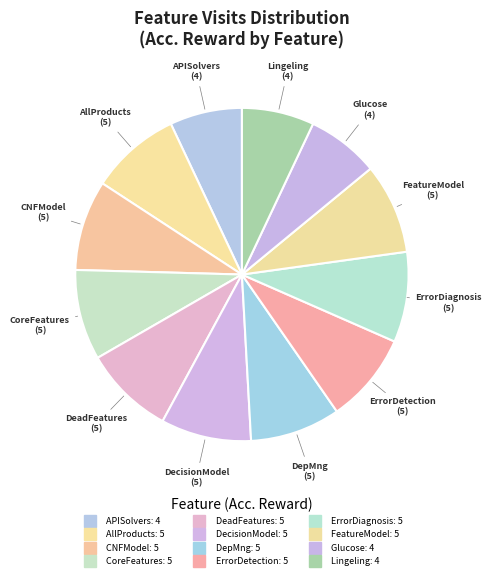

How many segments does this pie chart have?

12